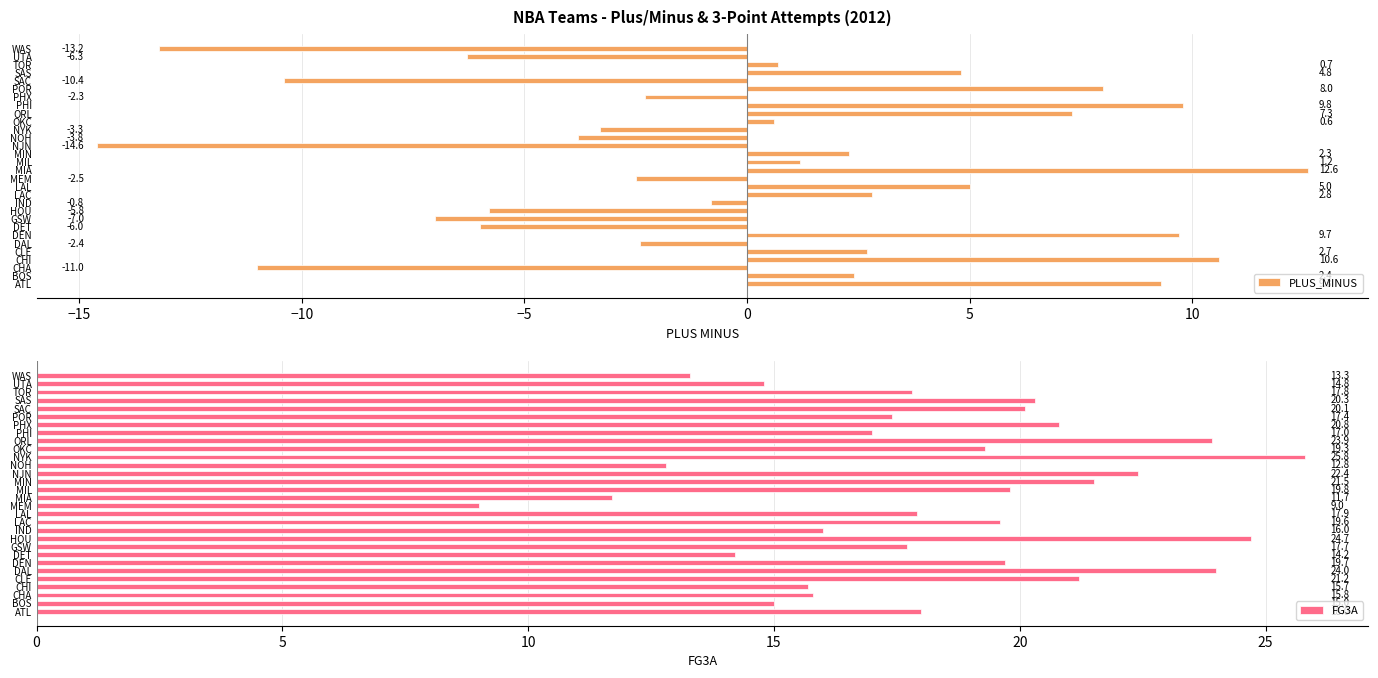

Is it true that PLUS_MINUS equals 9.7 at DEN?

True